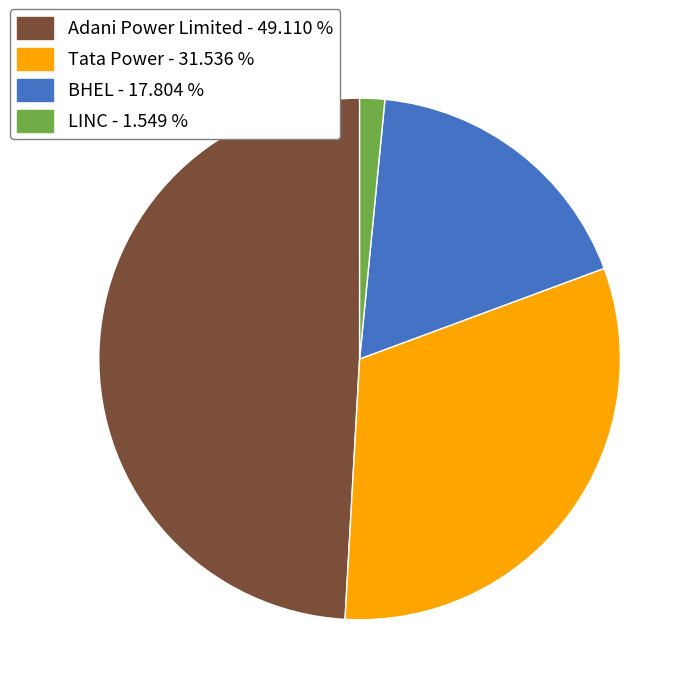

Rank the categories by value from highest to lowest.

Adani Power Limited, Tata Power, BHEL, LINC